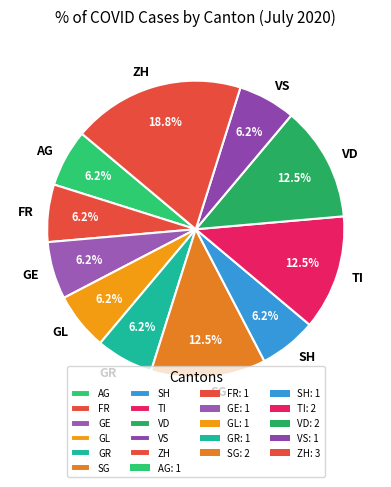

Which slice is the largest?

ZH